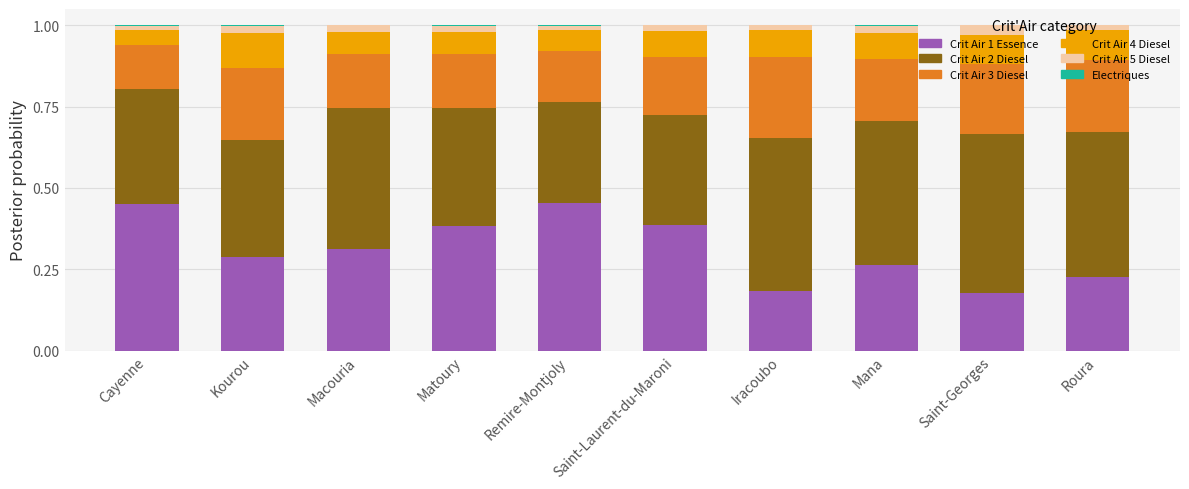

The value of Crit Air 1 Essence at Macouria is 0.1. True or false?

False